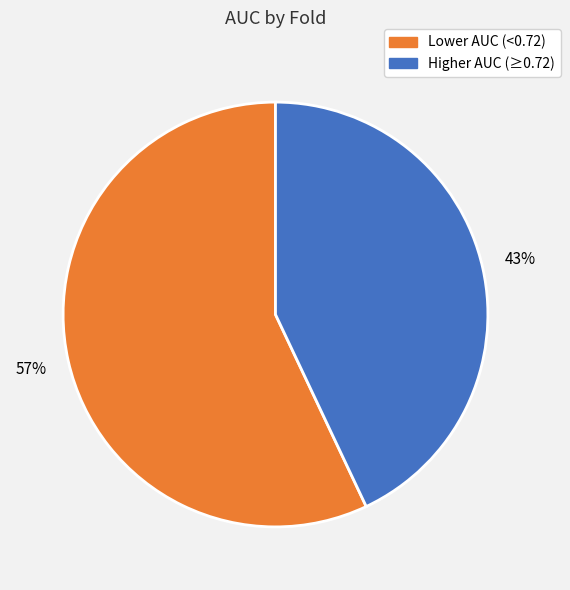

Is there a majority slice in this chart?

Yes